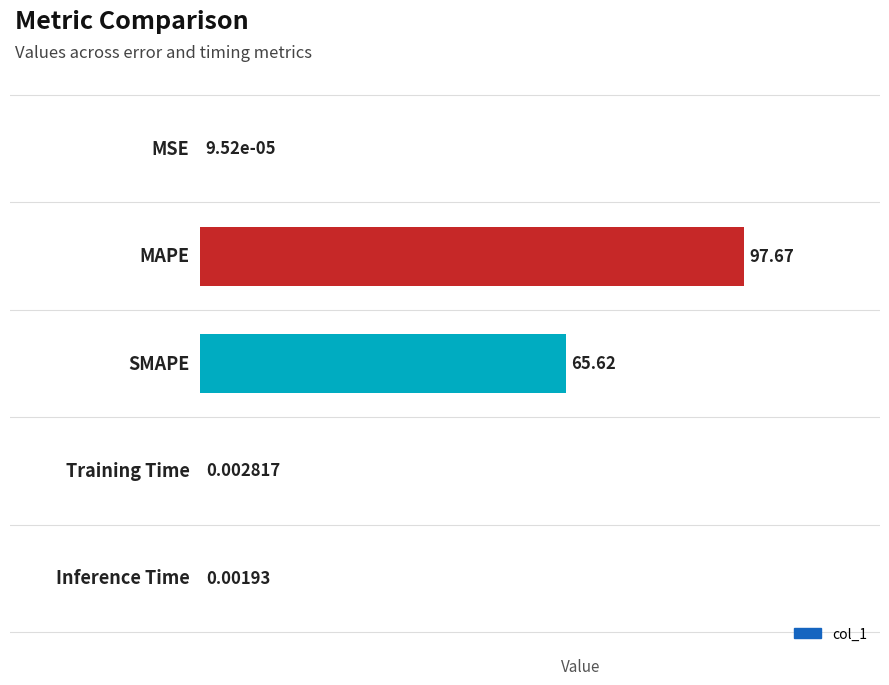

What is the sum of all values?

163.3